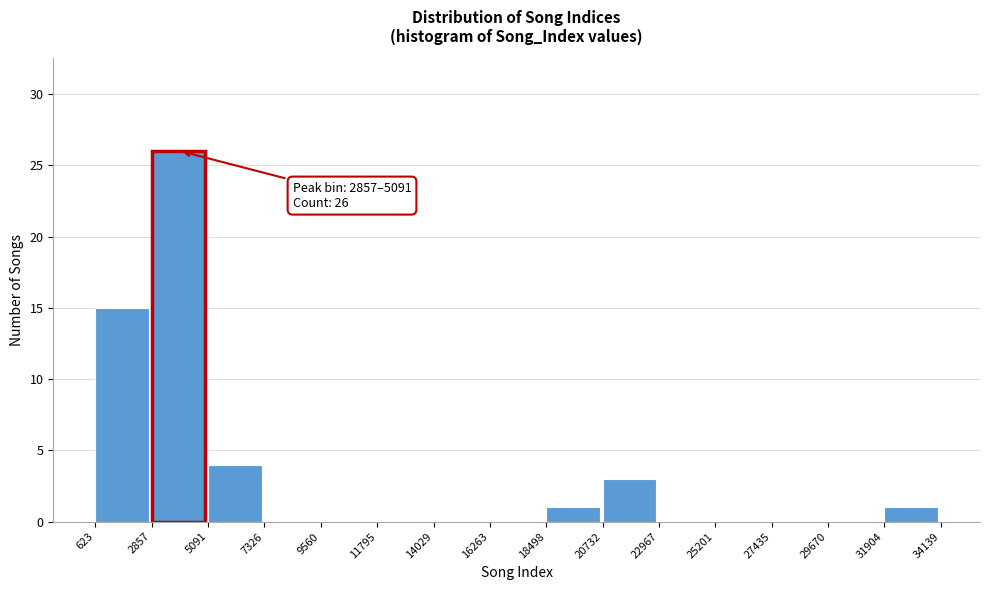

Over which range of the x-axis is the bar tallest?

2857 to 5091